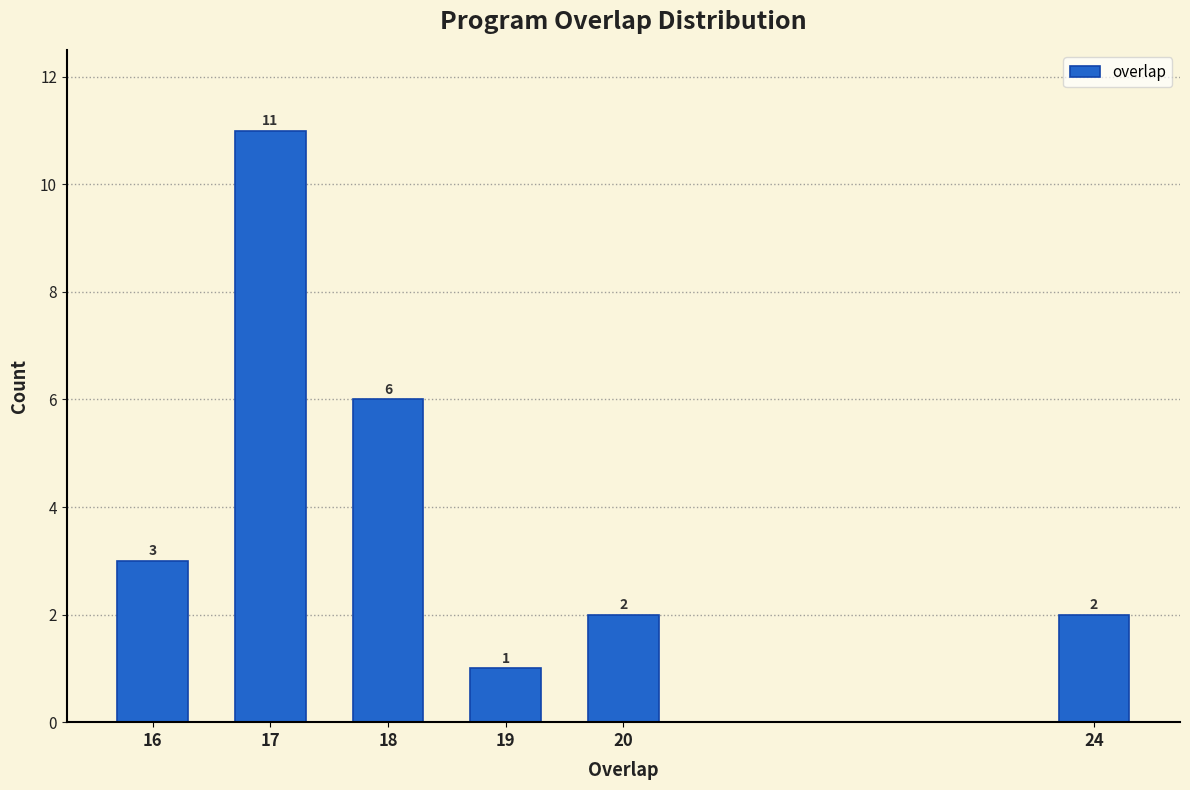

Reading right to left, extract all data points from this chart.

24=2	20=2	19=1	18=6	17=11	16=3